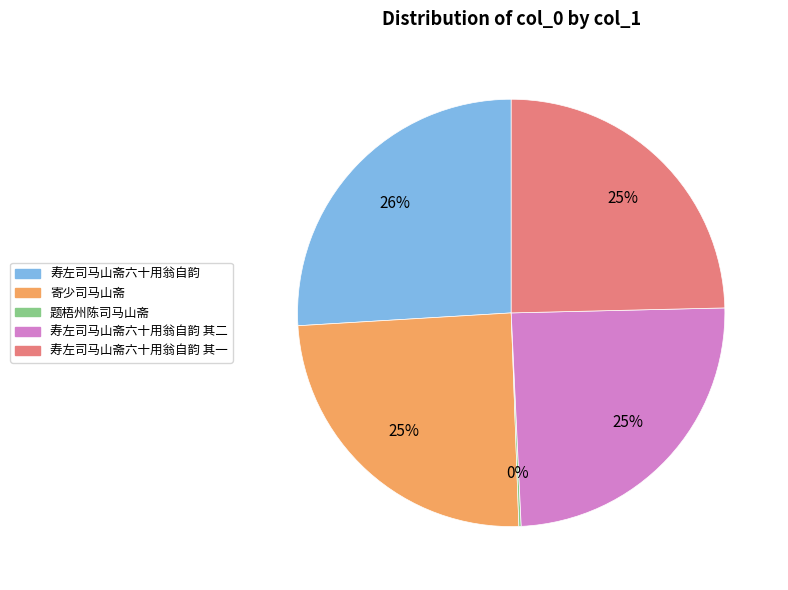

Do 寿左司马山斋六十用翁自韵 and 寿左司马山斋六十用翁自韵 其一 together represent more than half of the pie?

Yes